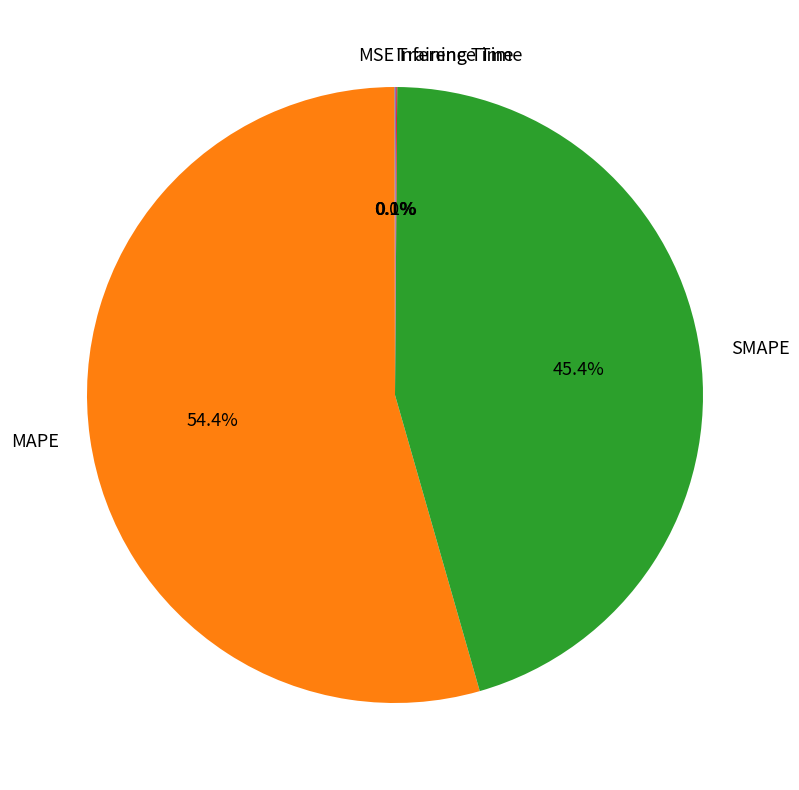

To the nearest percent, what is the difference between the largest and smallest slice percentages?

54%